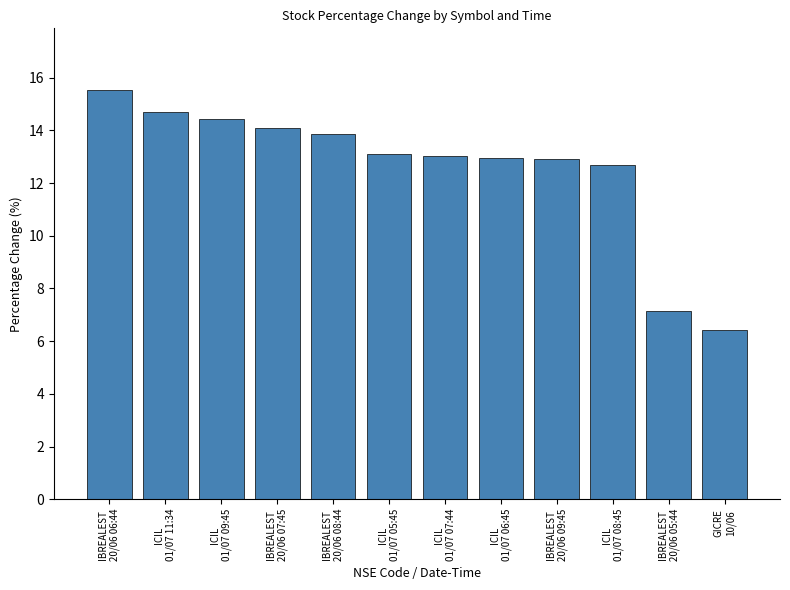

True or false: the data shows 3.4 at GICRE
10/06.

False